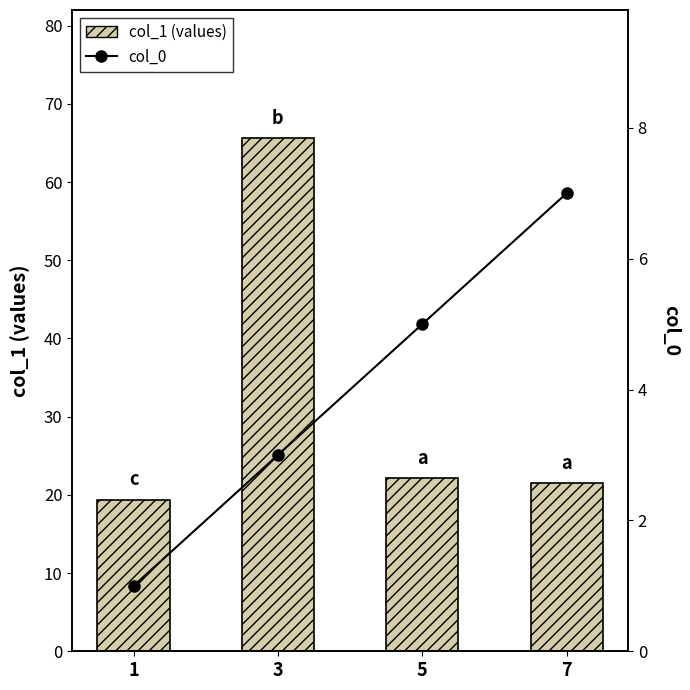

What is the spread (max minus min) of values at 7?

14.5